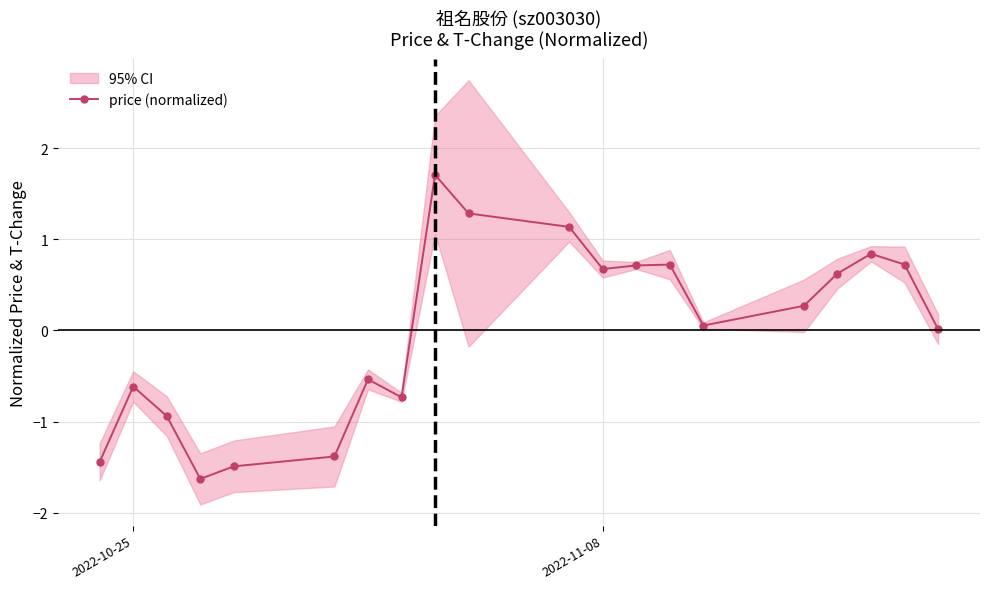

At which category does price (normalized) reach its first local peak?

2022-10-25